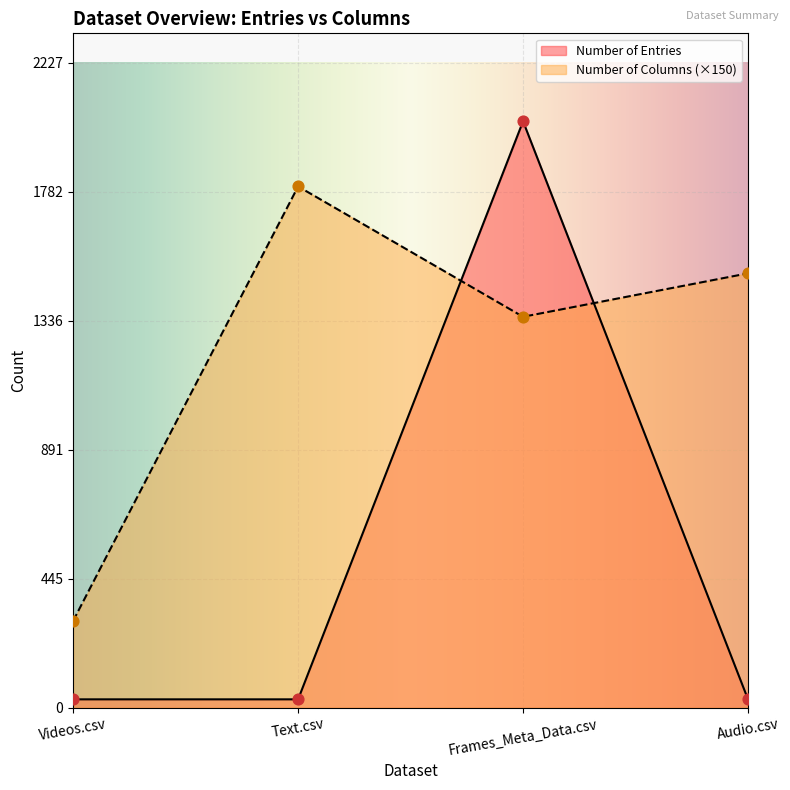

Which series contains the lowest Y value?

Number of Entries